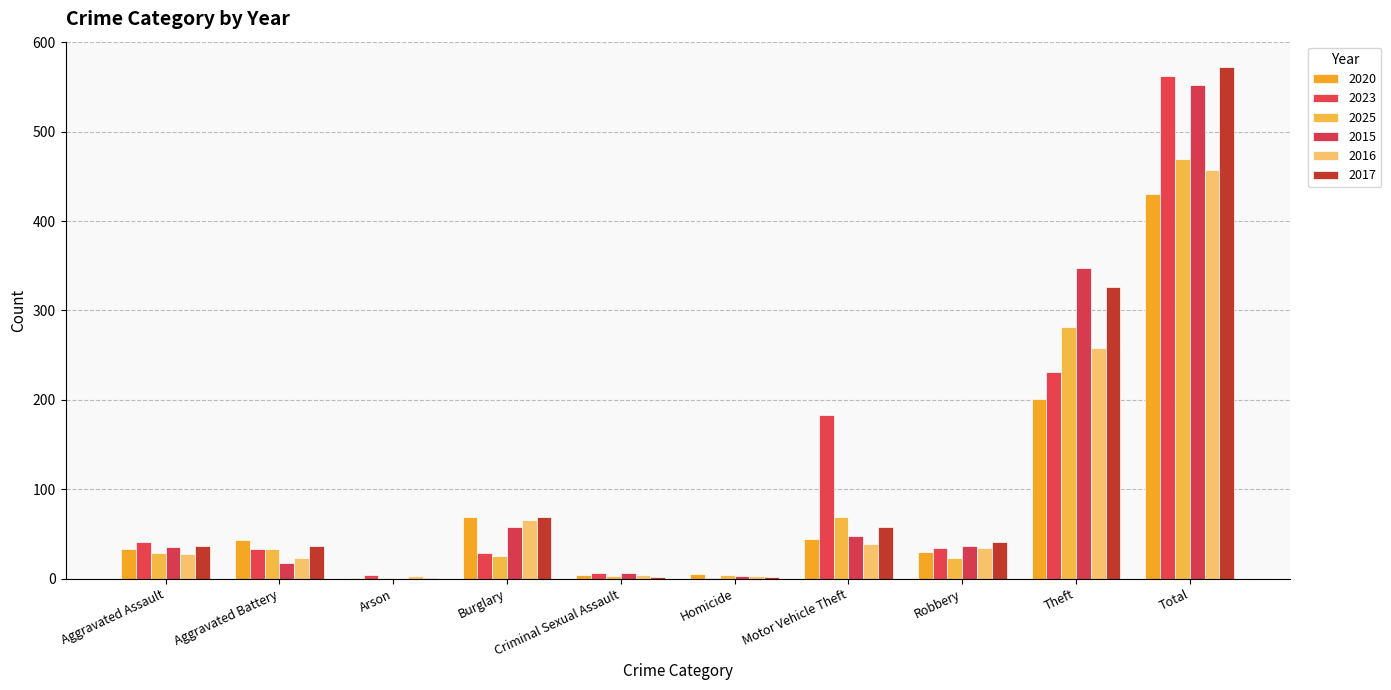

What is the label of the 10th bar from the left?

Total